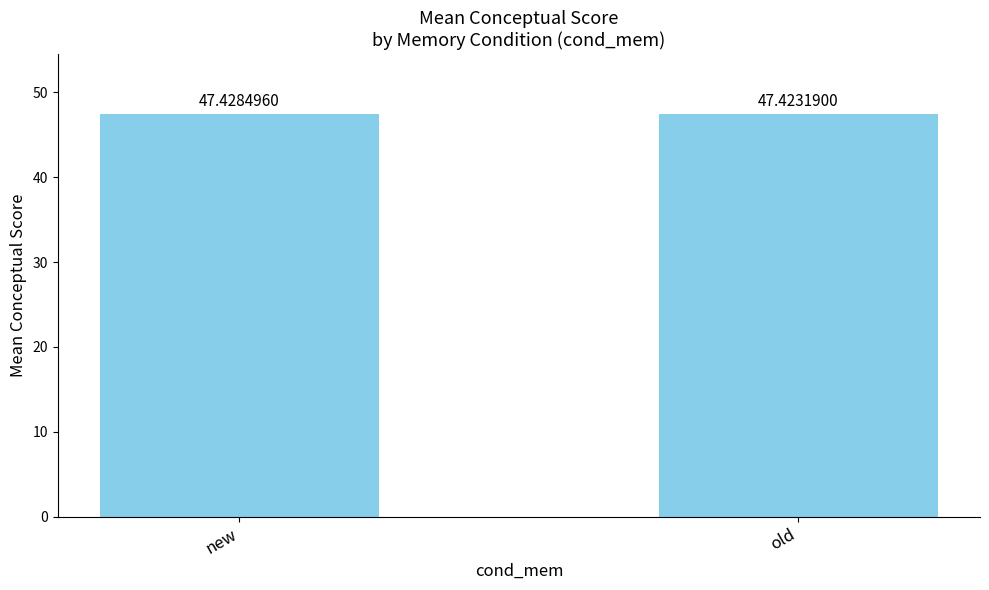

What is the value of the 2nd bar from the left?

47.4